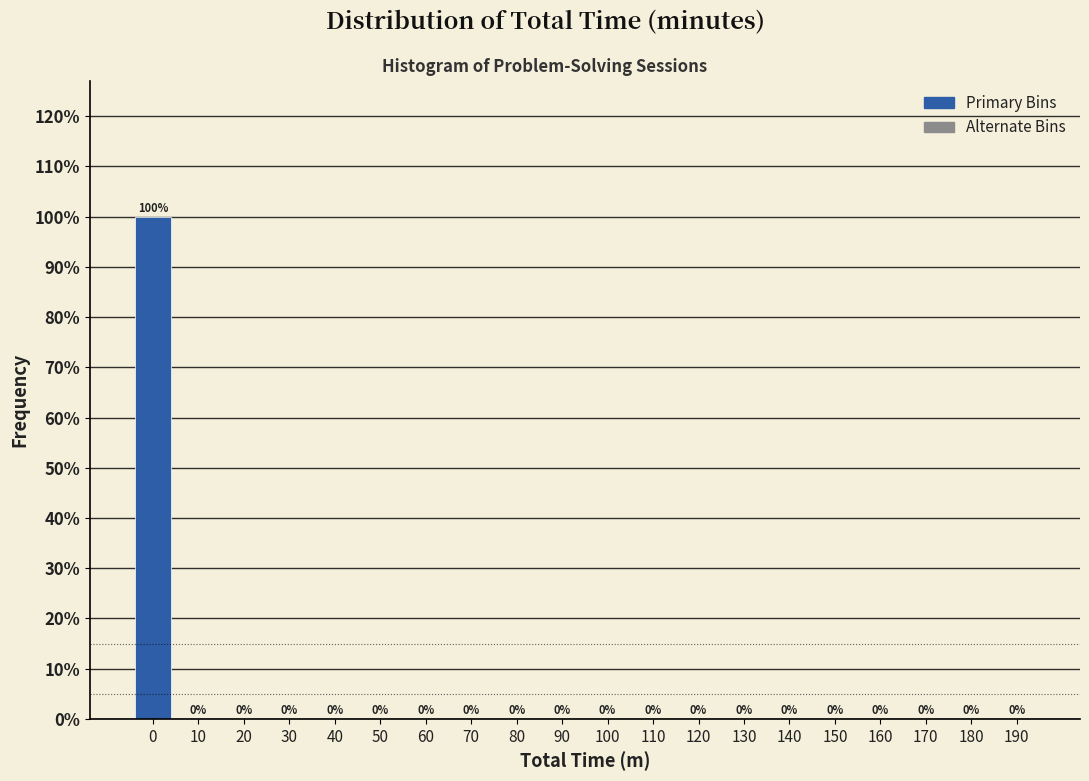

Reading left to right, transcribe all the data shown in this chart.

0=100	10=0	20=0	30=0	40=0	50=0	60=0	70=0	80=0	90=0	100=0	110=0	120=0	130=0	140=0	150=0	160=0	170=0	180=0	190=0